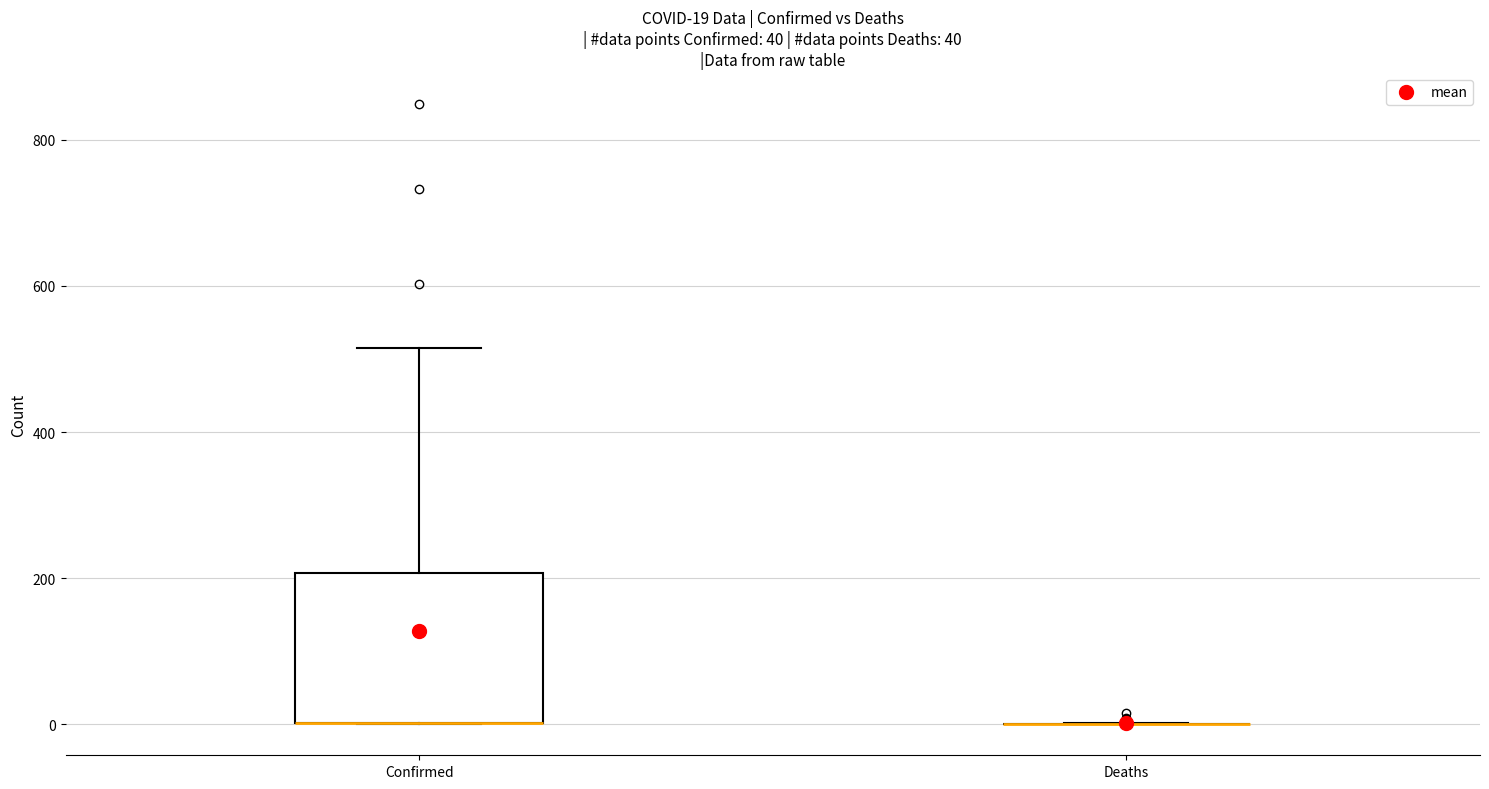

Which box is the tallest, from its lower edge to its upper edge?

Confirmed